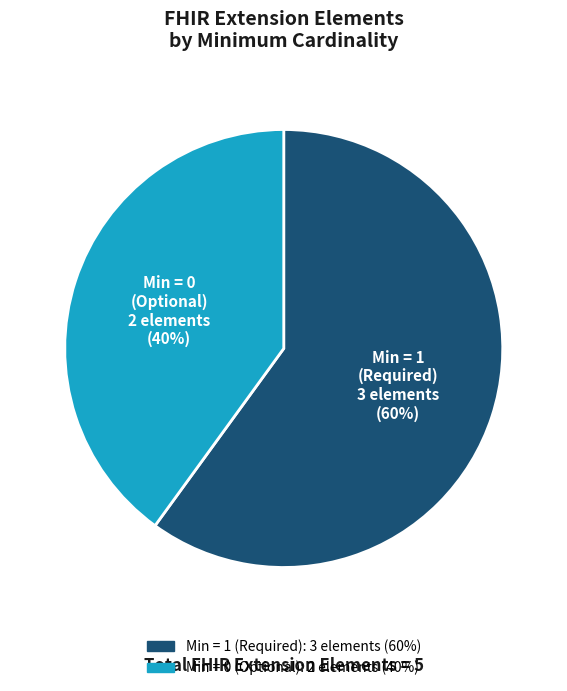

To the nearest percent, what portion does Min = 0 (Optional) represent?

40%